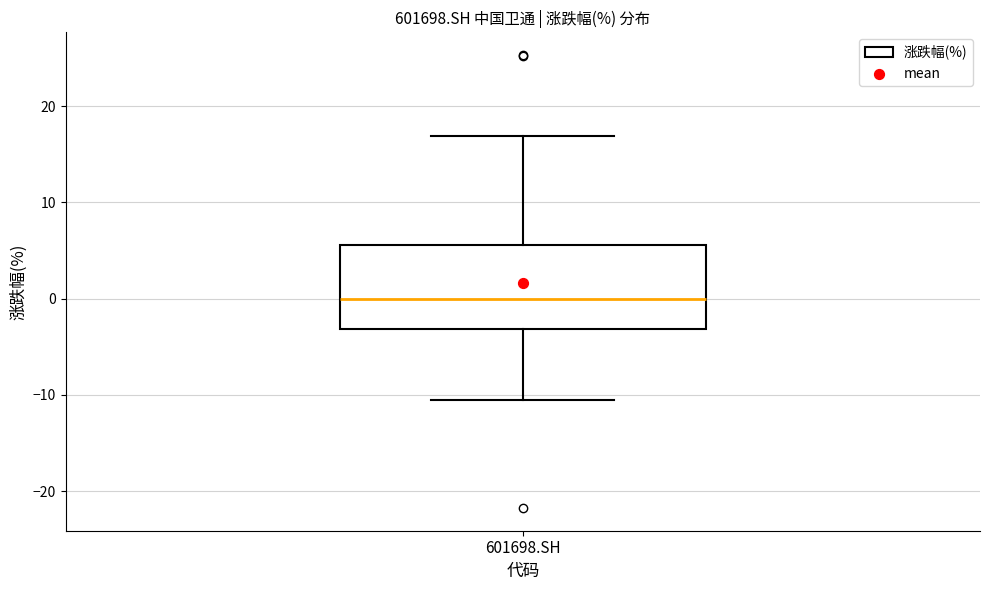

Read this box plot against the y-axis: the position of the median line, the range covered by the box, and the ends of both whiskers. The values are not printed on the chart, so give them approximately, as read against the axis.

median 0, box -3 to 6, whiskers -11 to 17